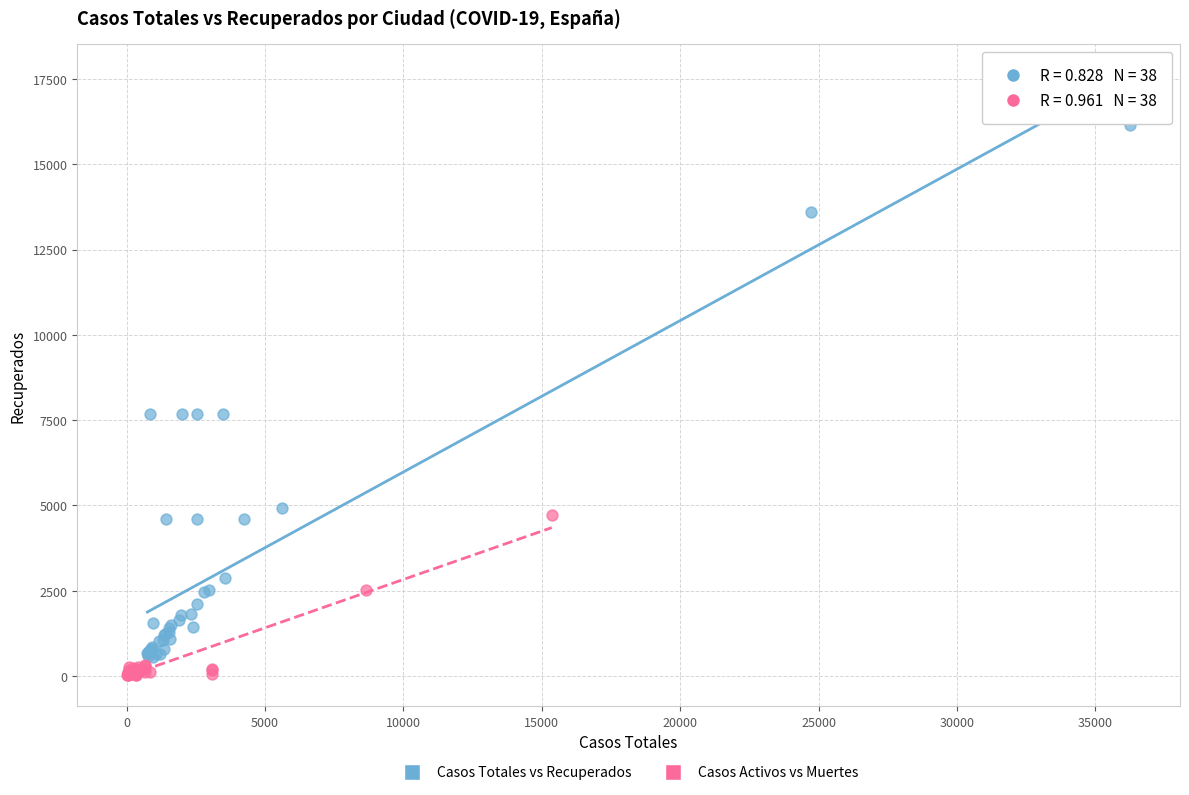

Which series contains the lowest Y value?

Casos Activos vs Muertes